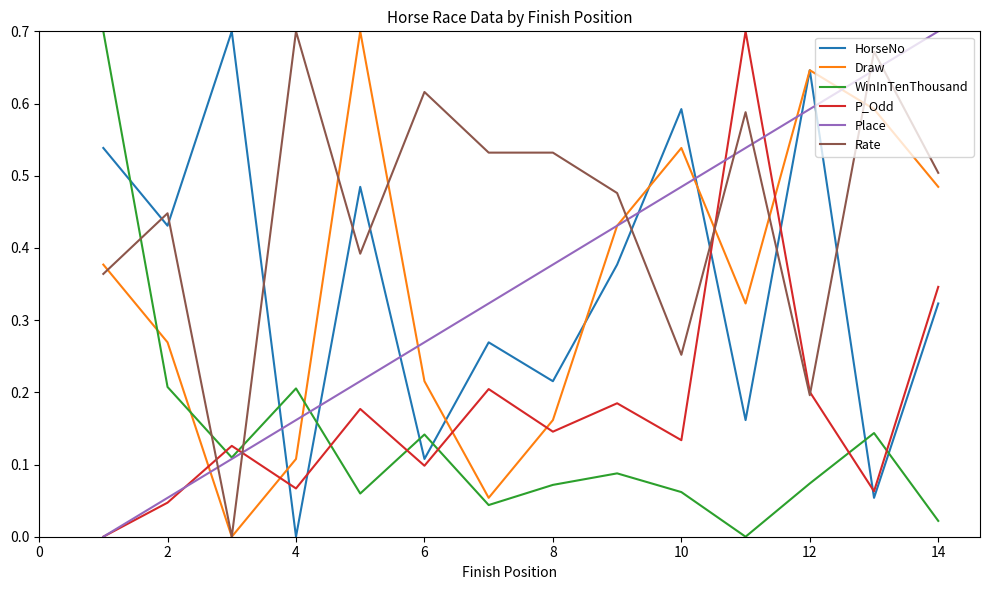

What are all the series names shown in the legend?

HorseNo, Draw, WinInTenThousand, P_Odd, Place, Rate